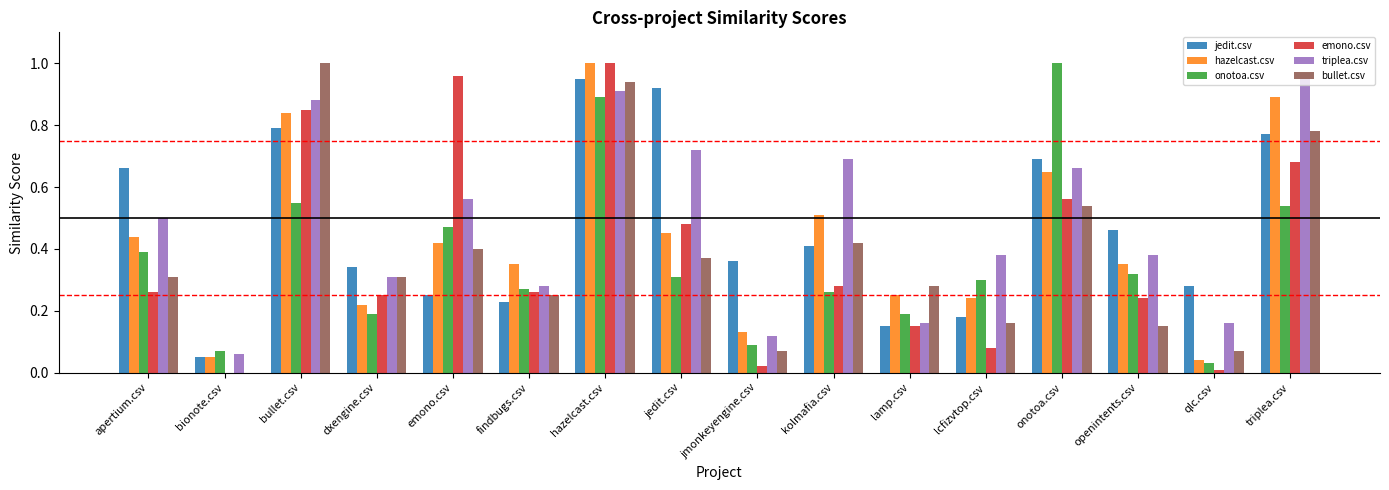

The value of triplea.csv at emono.csv is 0.1. True or false?

False